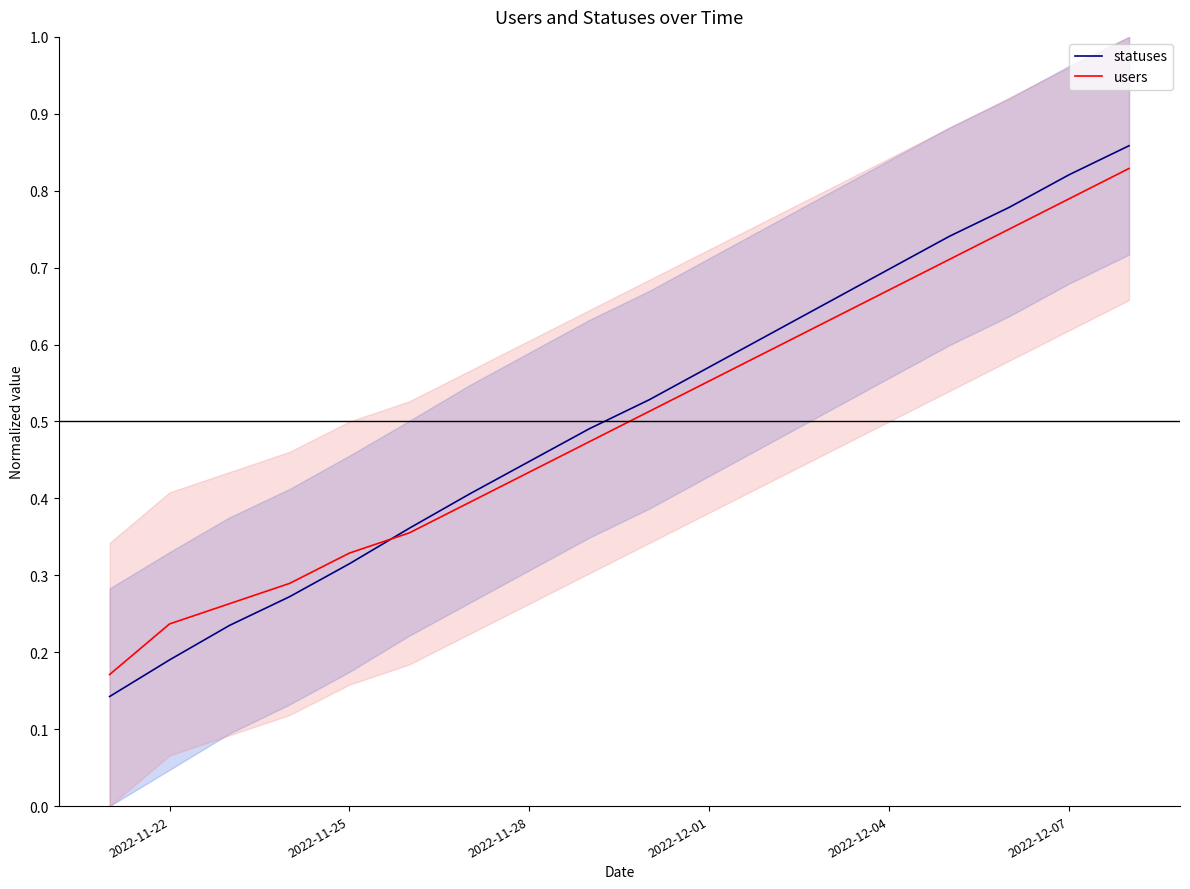

Reading right to left, what are all the values shown in this chart?

statuses: 0.9	0.8	0.8	0.7	0.7	0.7	0.6	0.6	0.5	0.5	0.4	0.4	0.4	0.3	0.3	0.2	0.2	0.1
users: 0.8	0.8	0.8	0.7	0.7	0.6	0.6	0.6	0.5	0.5	0.4	0.4	0.4	0.3	0.3	0.3	0.2	0.2